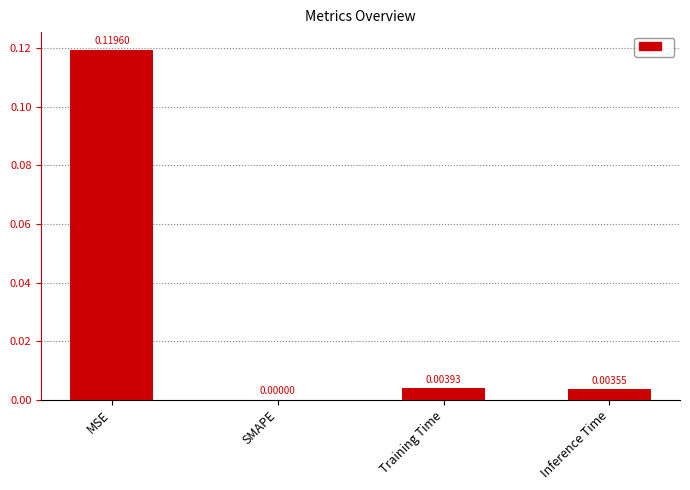

Which category has the highest value across all series?

MSE